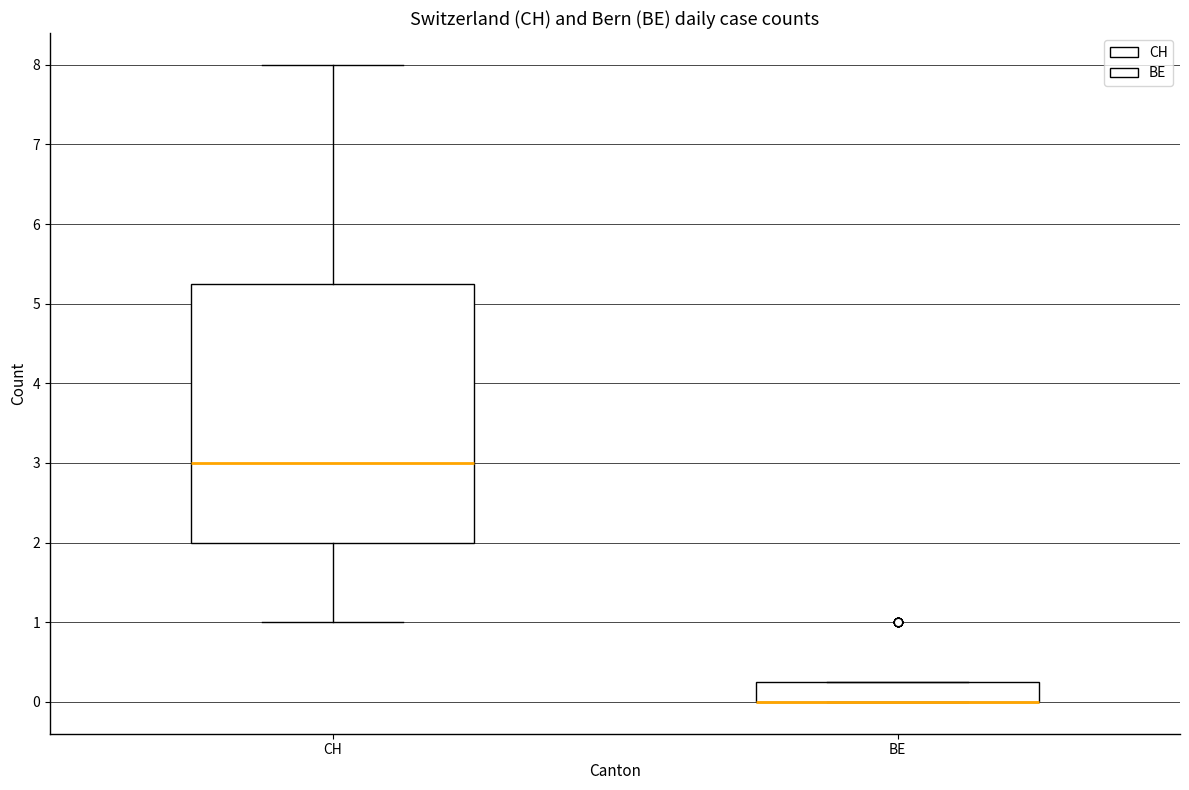

Reading left to right, transcribe this box plot: for each box, give where its median line is, the range the box spans, and where its two whiskers end, as read against the y-axis. The values are not printed on the chart, so give them approximately, as read against the axis.

CH: median 3.0, box 2.0 to 5.3, whiskers 1.0 to 8.0
BE: median 0.0 (drawn on the box's lower edge), box 0.0 to 0.3, whiskers 0.0 to 0.3